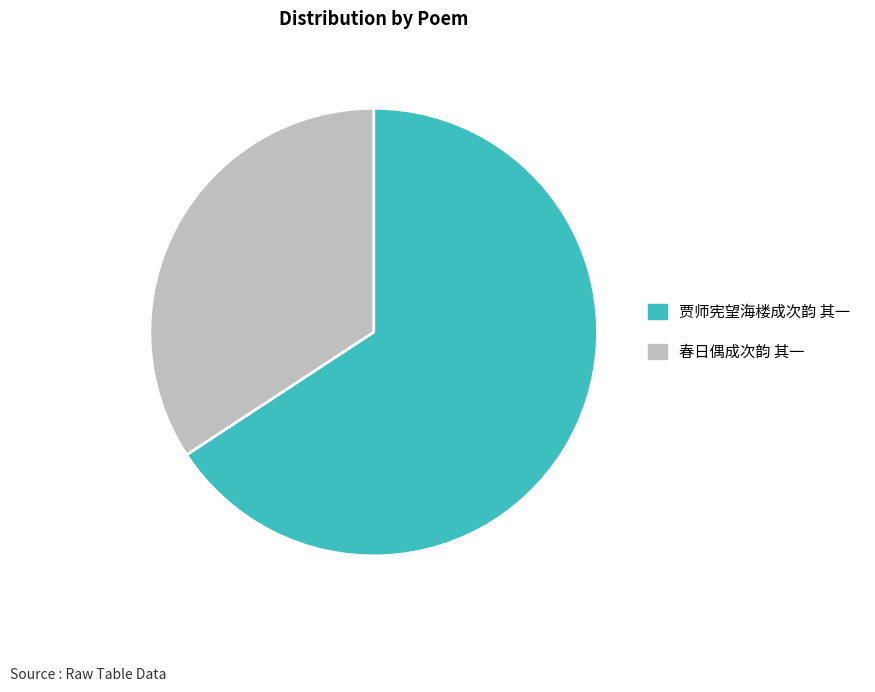

Does any single category account for the majority?

Yes